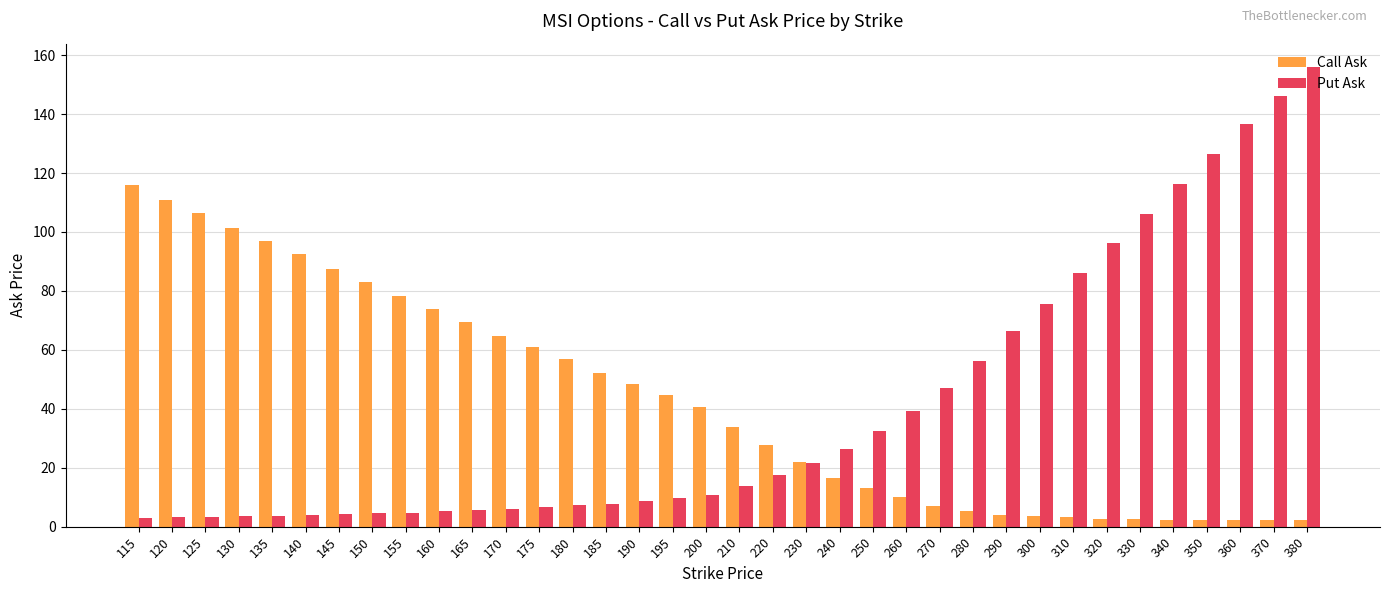

What is the maximum value shown in the chart?

156.1